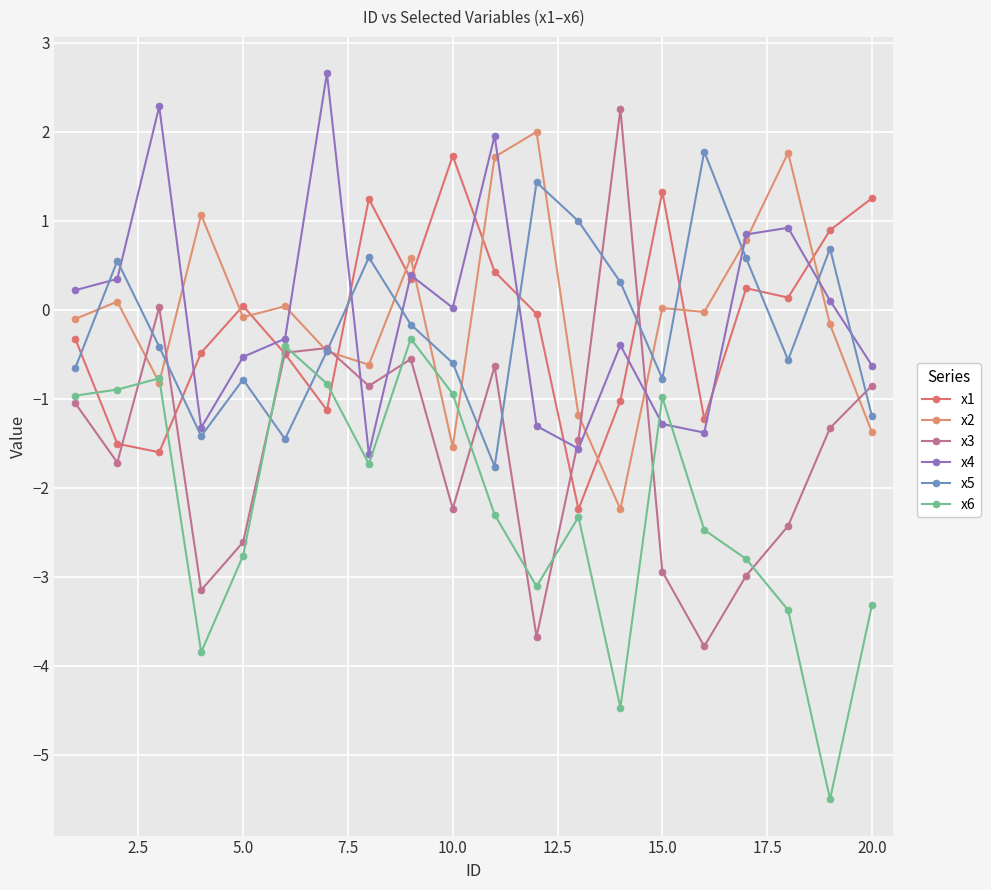

How many data points in x5 are above 0?

8